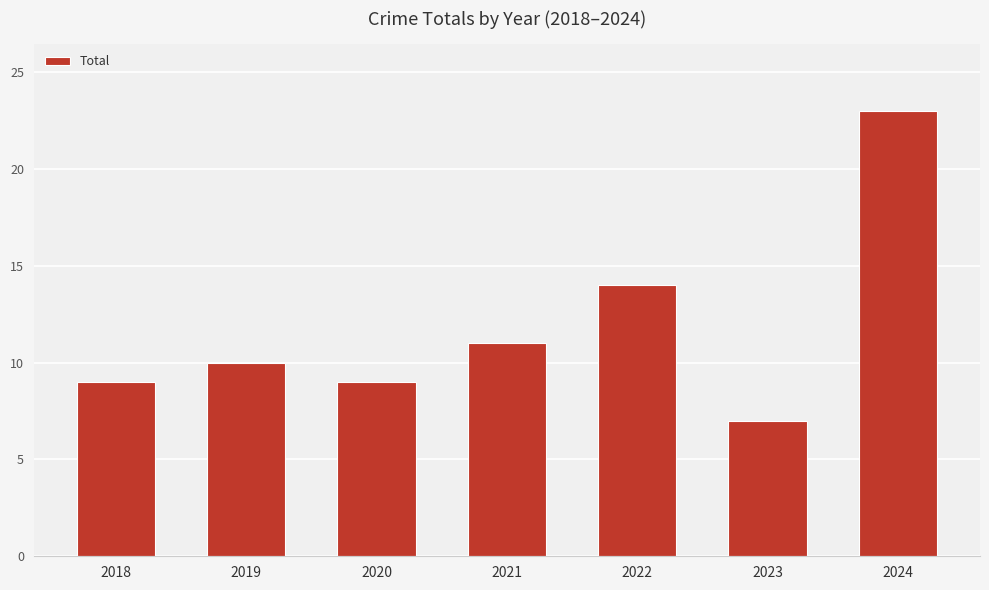

Reading left to right, list all the values displayed in this chart.

9	10	9	11	14	7	23